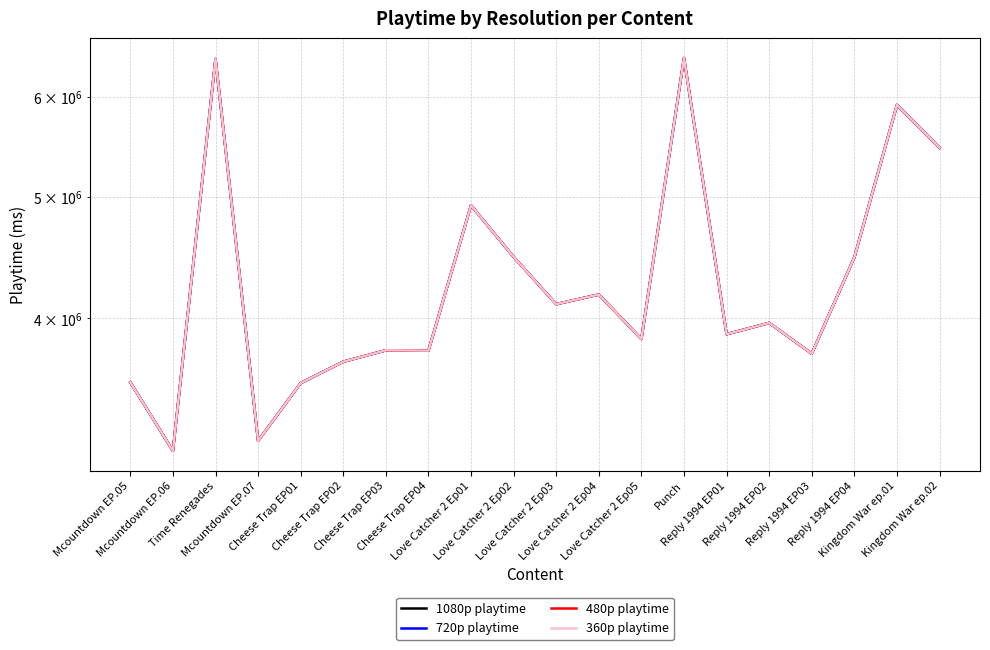

Where is the first local maximum for 480p playtime?

Time Renegades